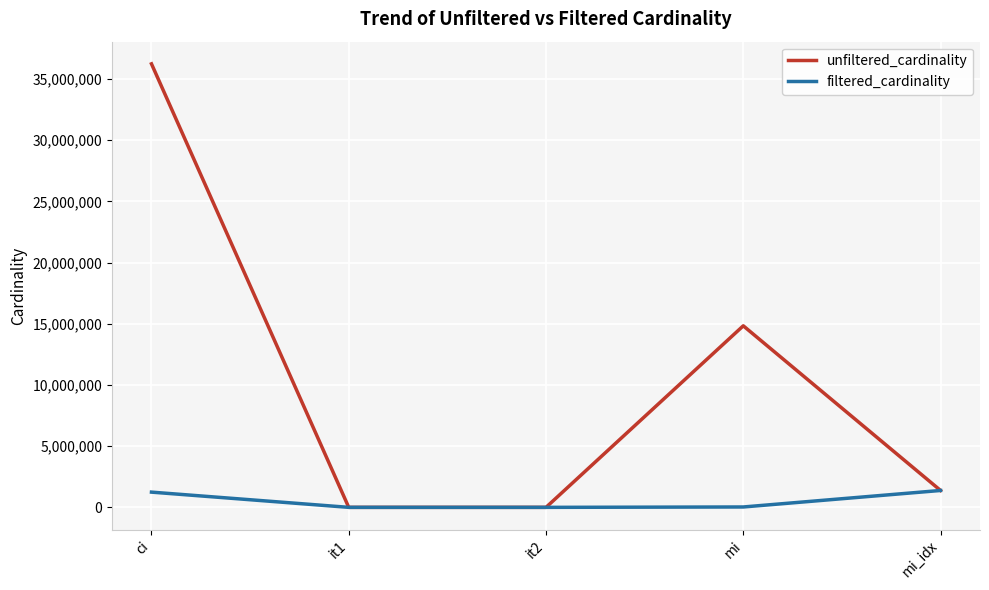

Which series has the largest total across all categories?

unfiltered_cardinality